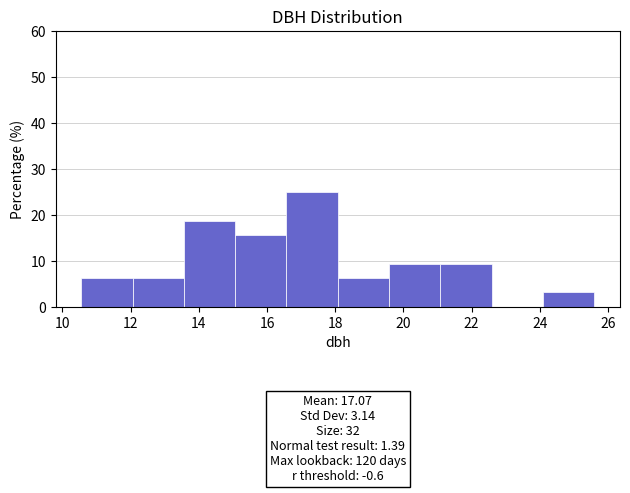

Which range on the x-axis has the tallest bar?

16.6 to 18.0